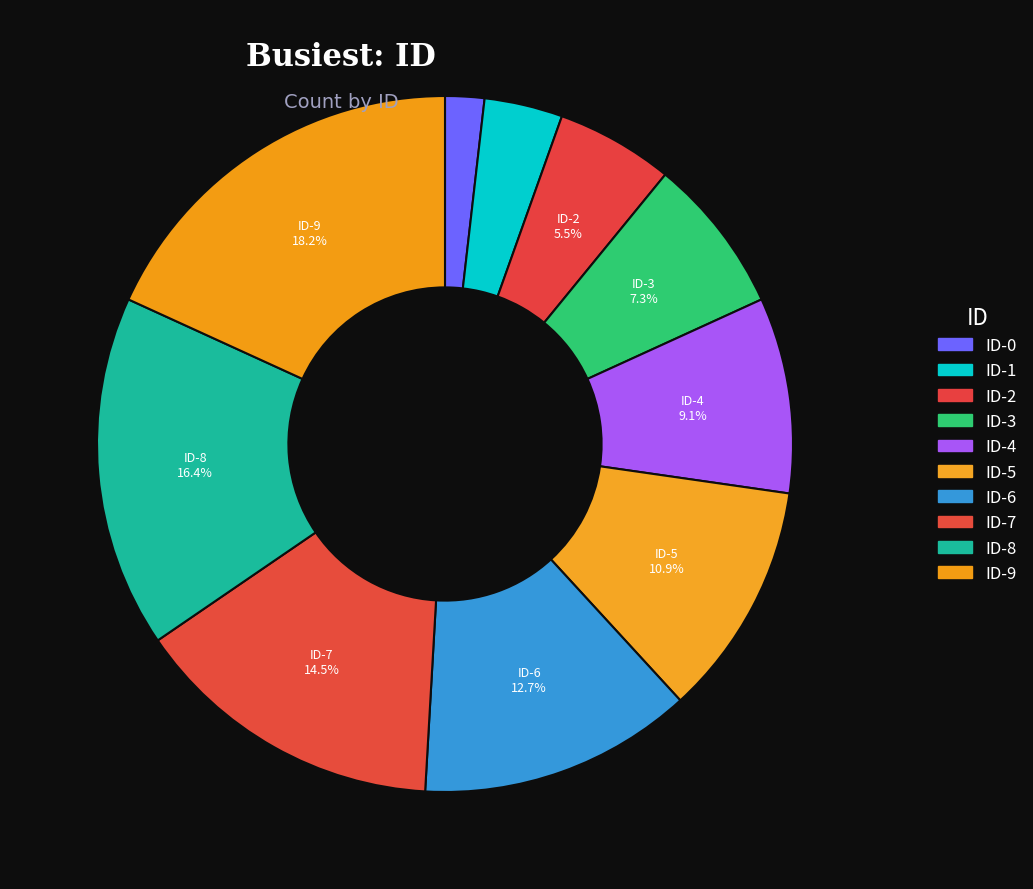

Which slice is the largest?

ID-9